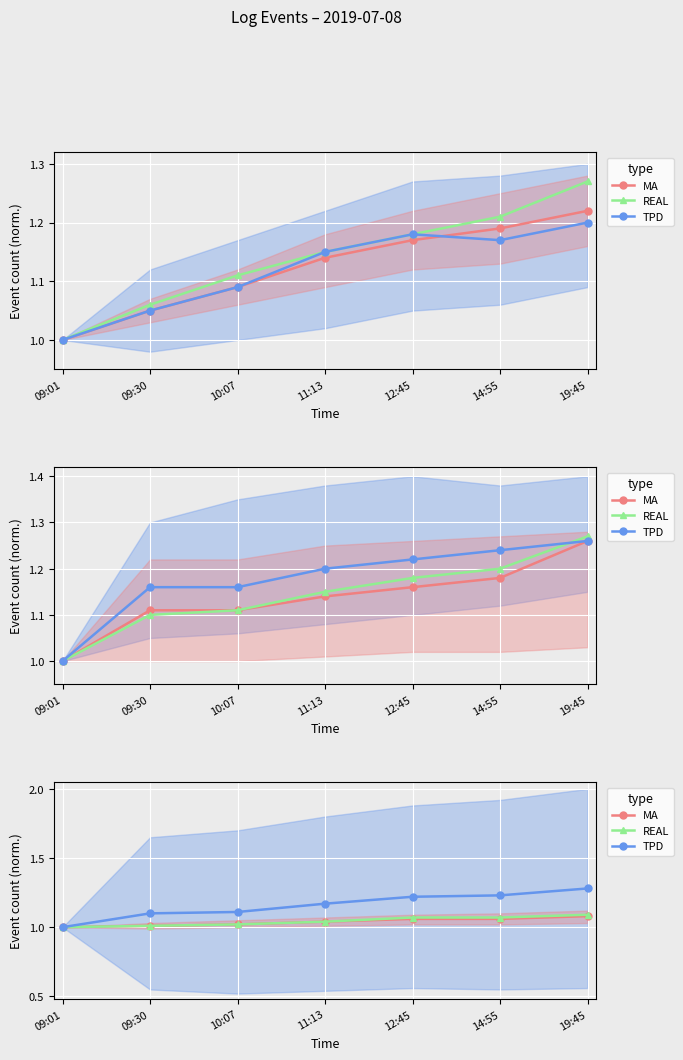

Which series has the widest spread of values?

TPD